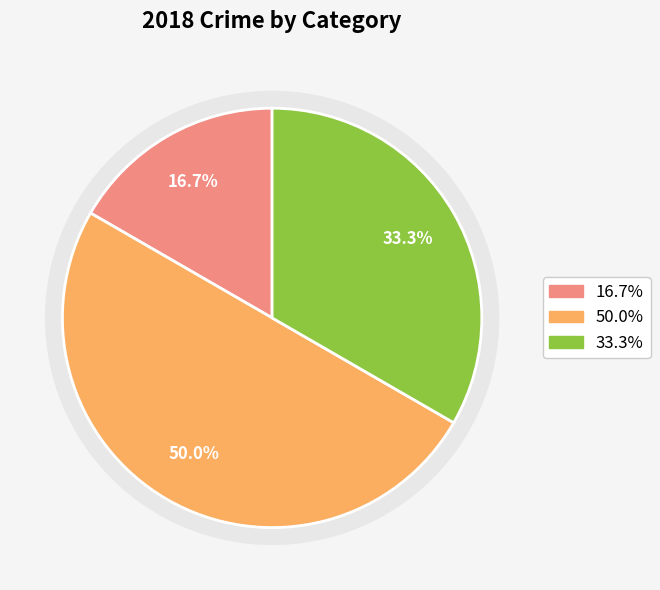

The Criminal Sexual Assault slice represents 1% of the pie. True or false?

False